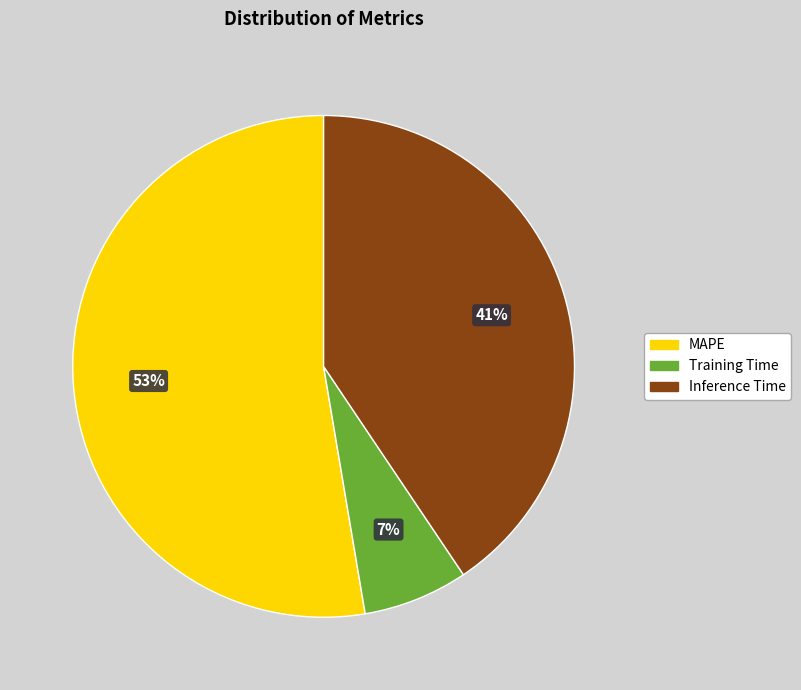

Is there any slice that represents more than half of the pie?

Yes